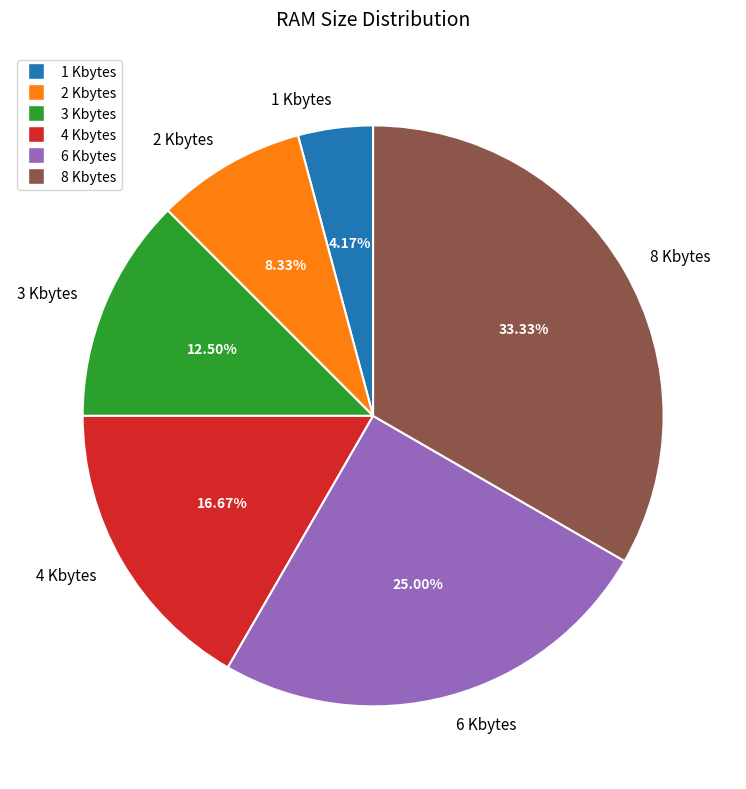

What is the smallest slice in the pie chart?

1 Kbytes